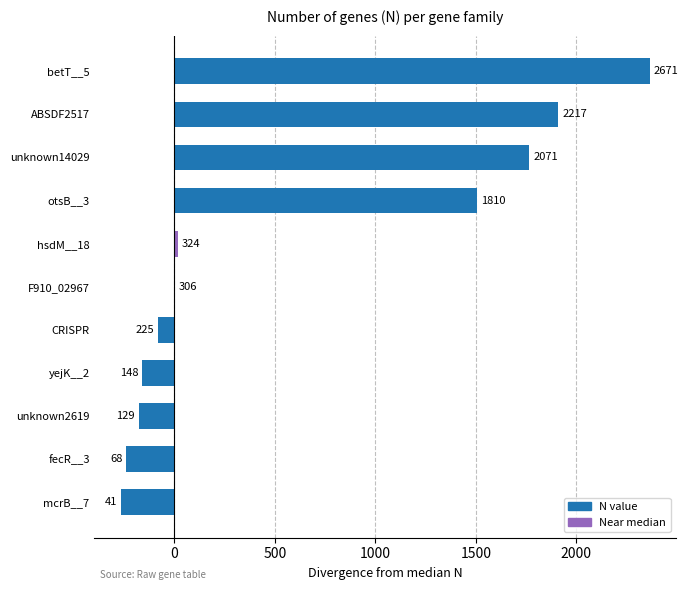

What is the difference between the maximum and minimum values?

2630